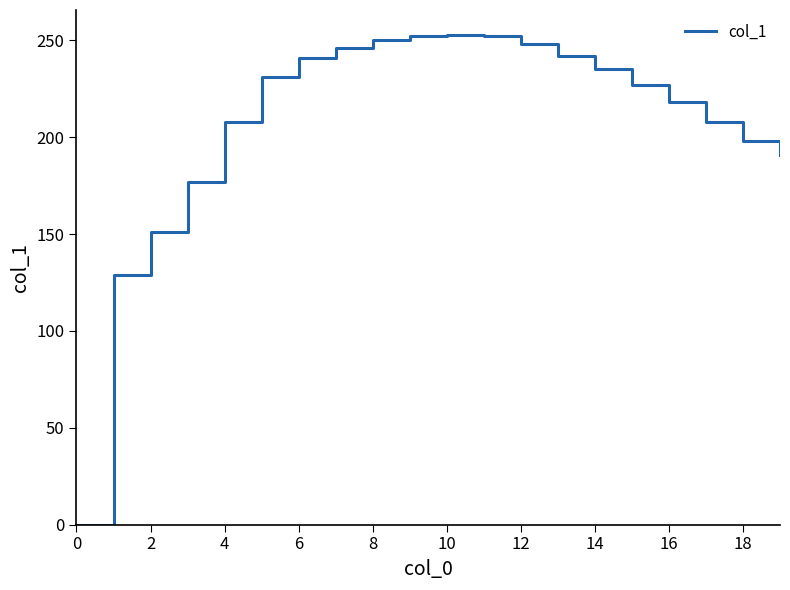

What is the difference between the maximum and minimum values?

253